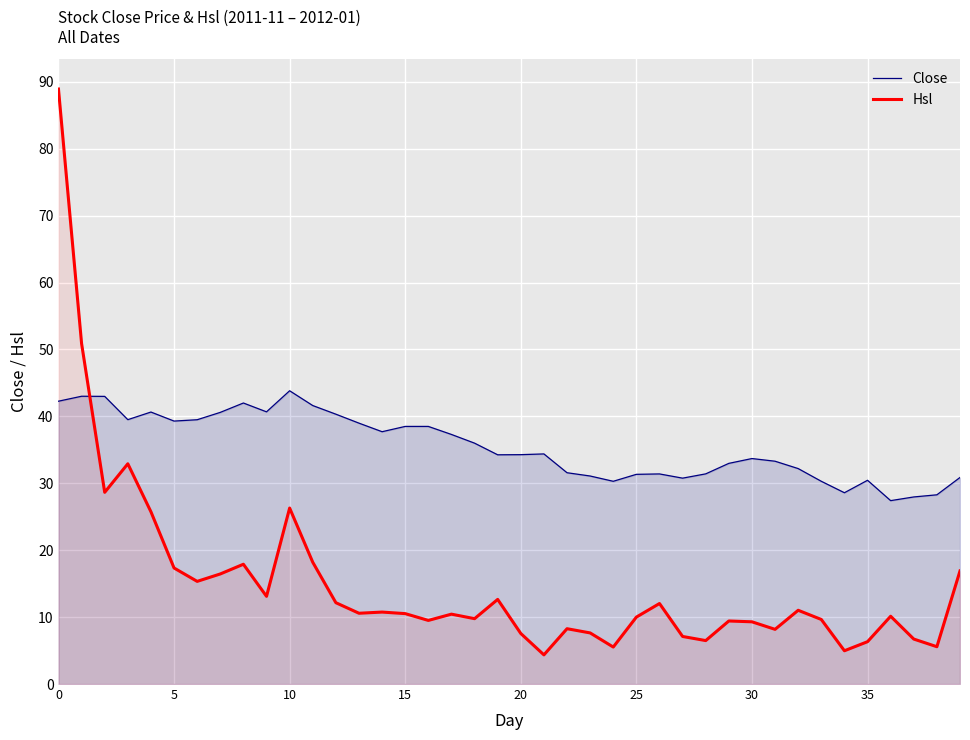

What is the average value of the Hsl series?

15.1